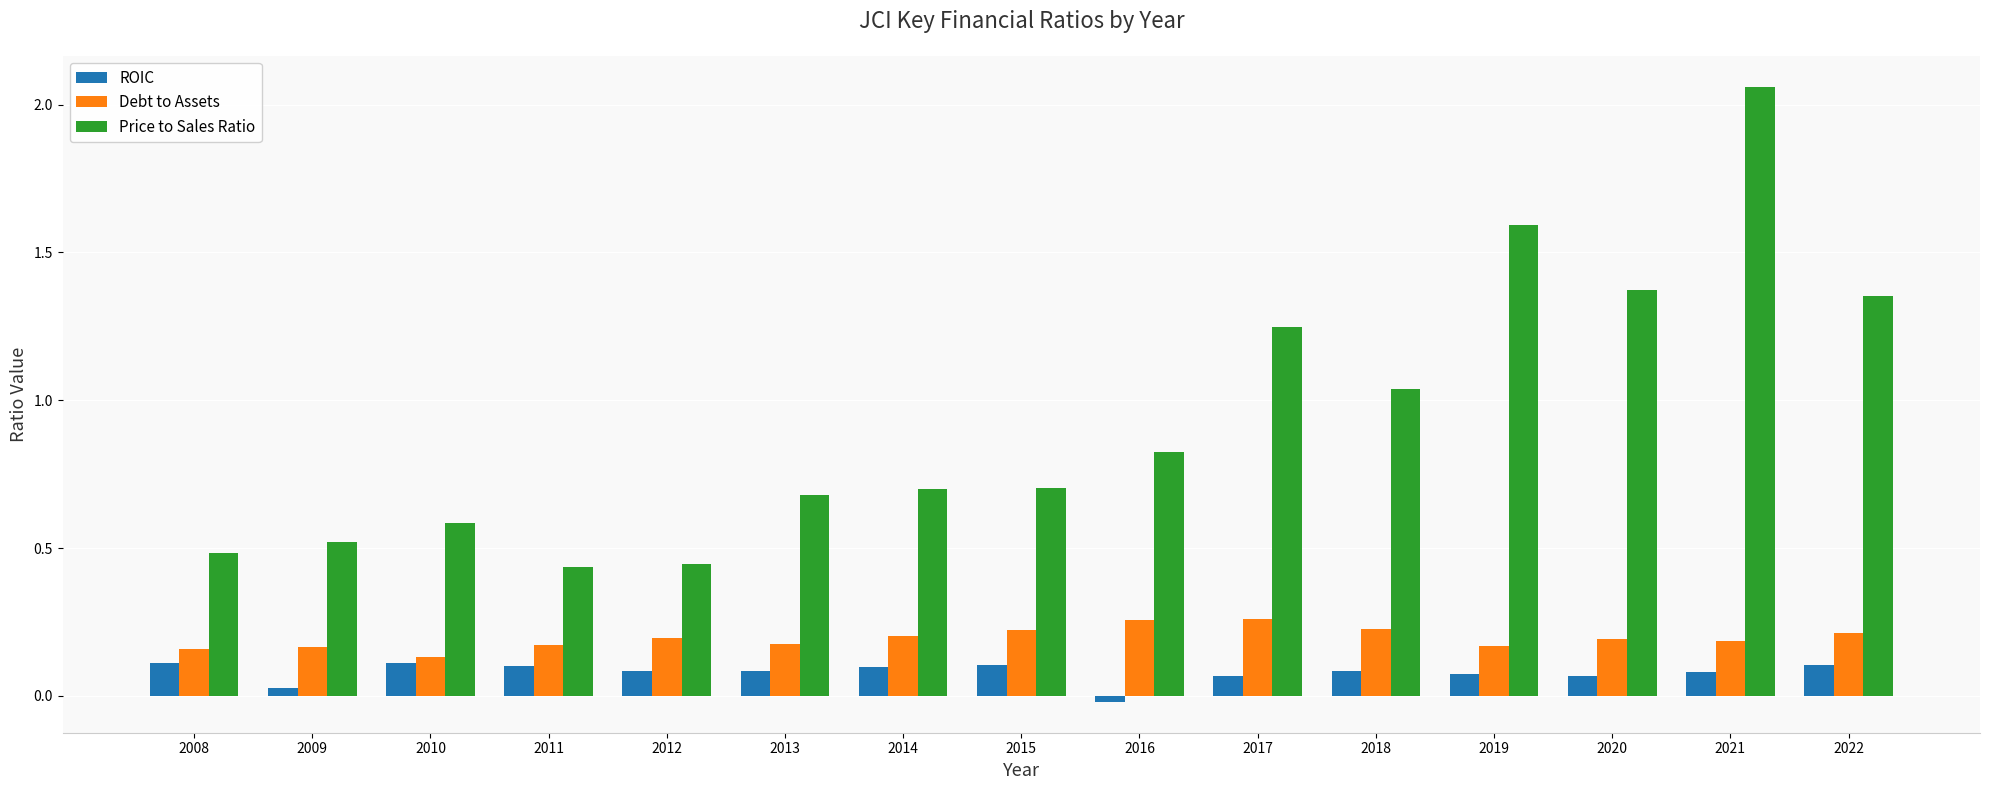

At which label is Price to Sales Ratio closest to 1?

2018